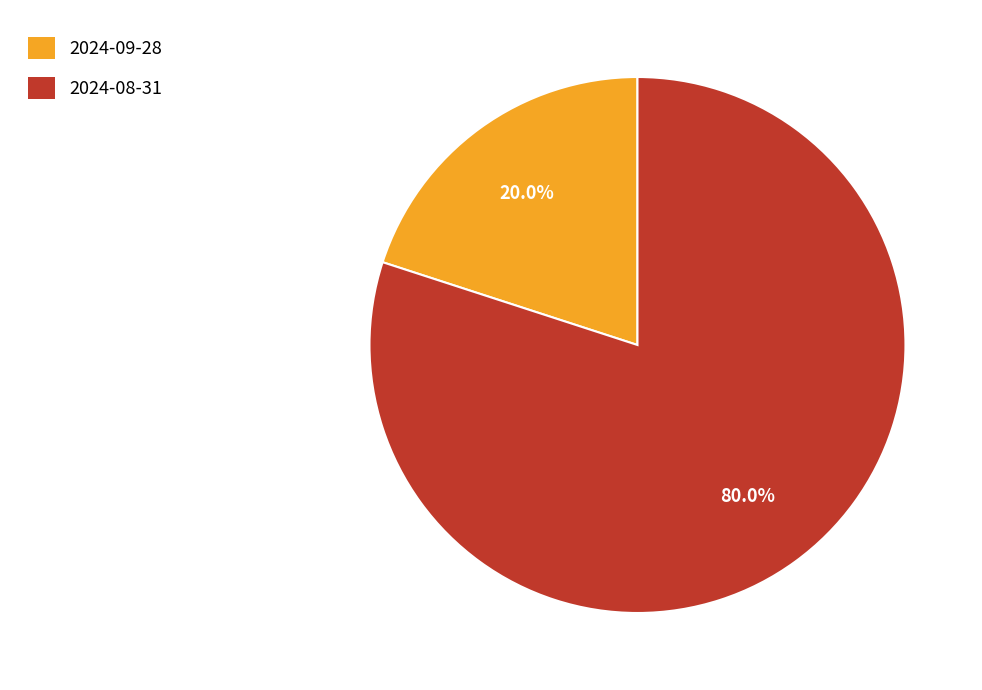

What is the total percentage of 2024-08-31 and 2024-09-28?

100.0%